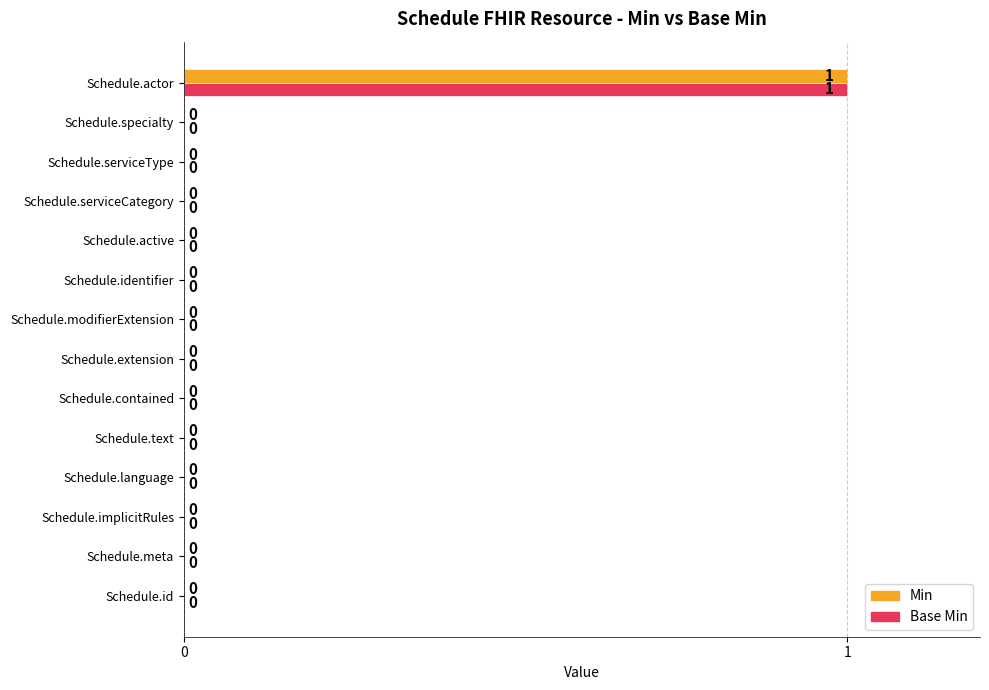

Which category has the highest value across all series?

Schedule.actor